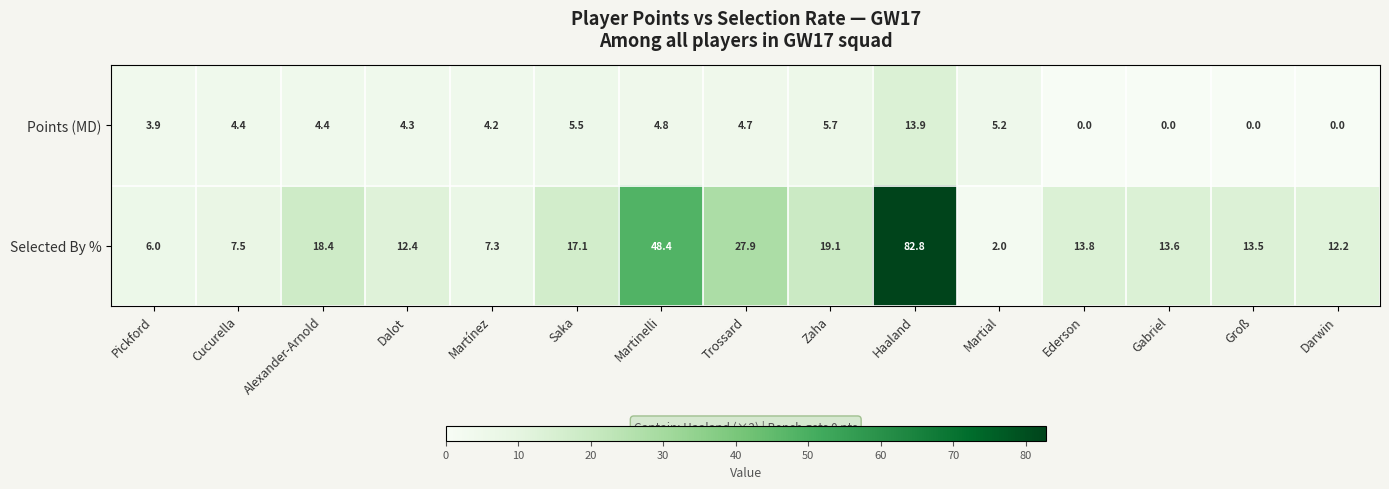

Read the Selected By % value at Dalot.

12.4